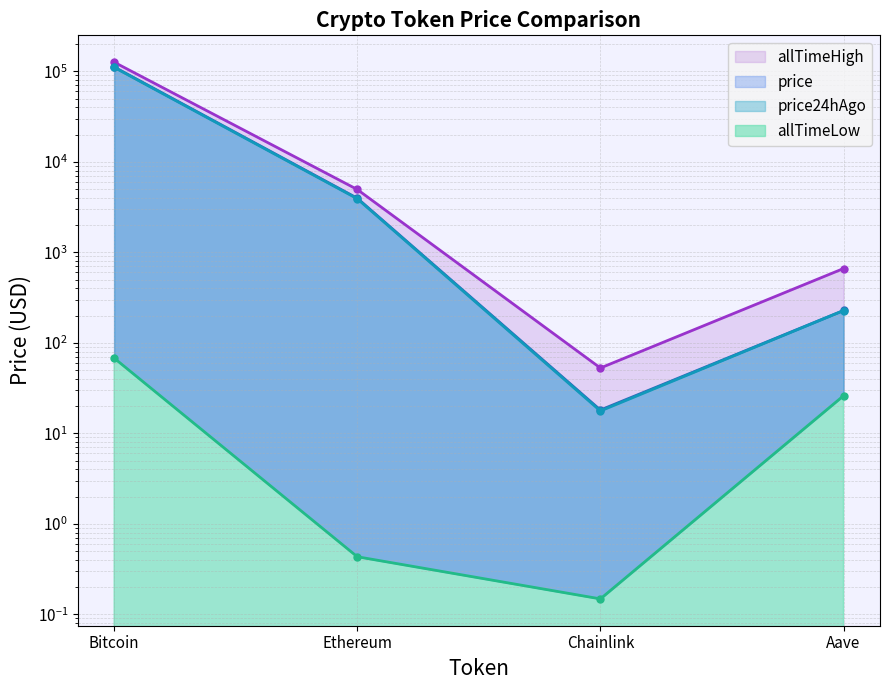

How many data points does each series have?

4